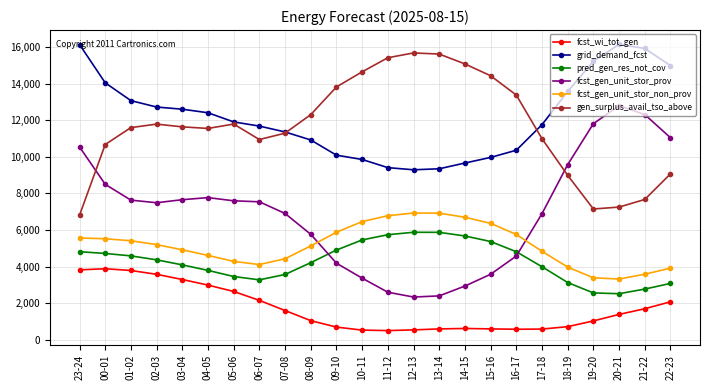

The value of fcst_gen_unit_stor_non_prov at 09-10 is 5873. True or false?

True